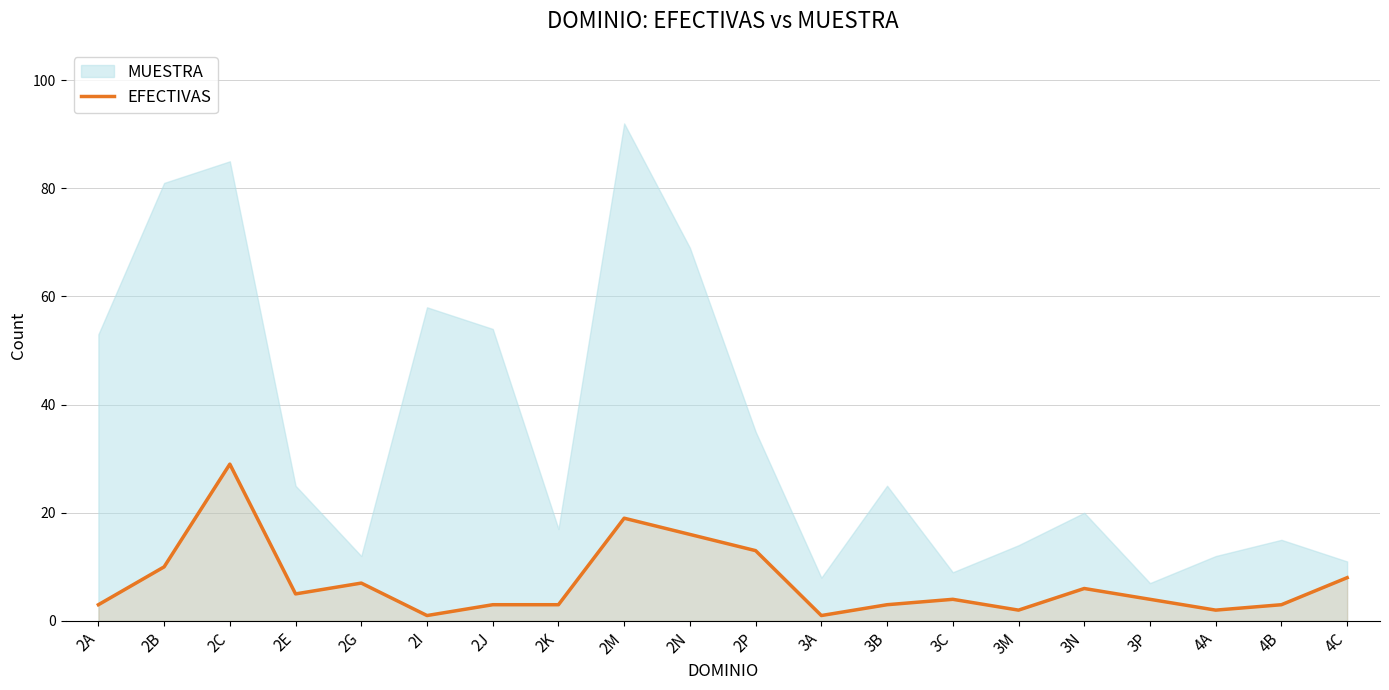

Where is the data nearest to the value 15?

2N